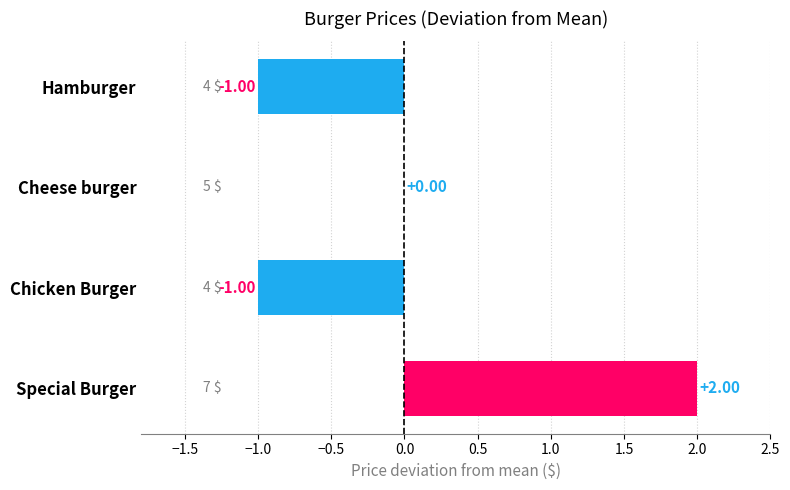

At which label is the value closest to 0?

Cheese burger